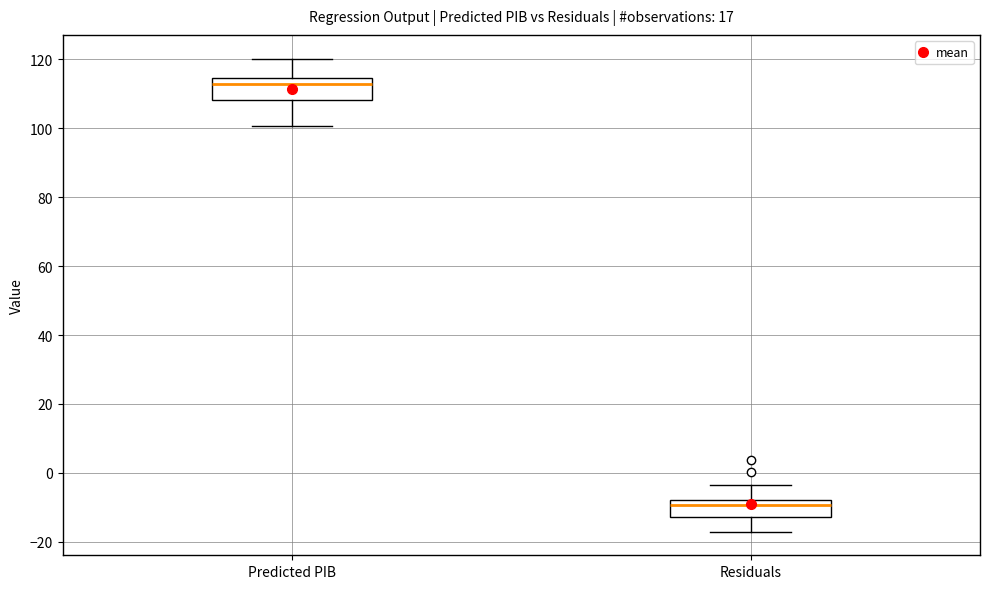

Which box has the lowest median line?

Residuals